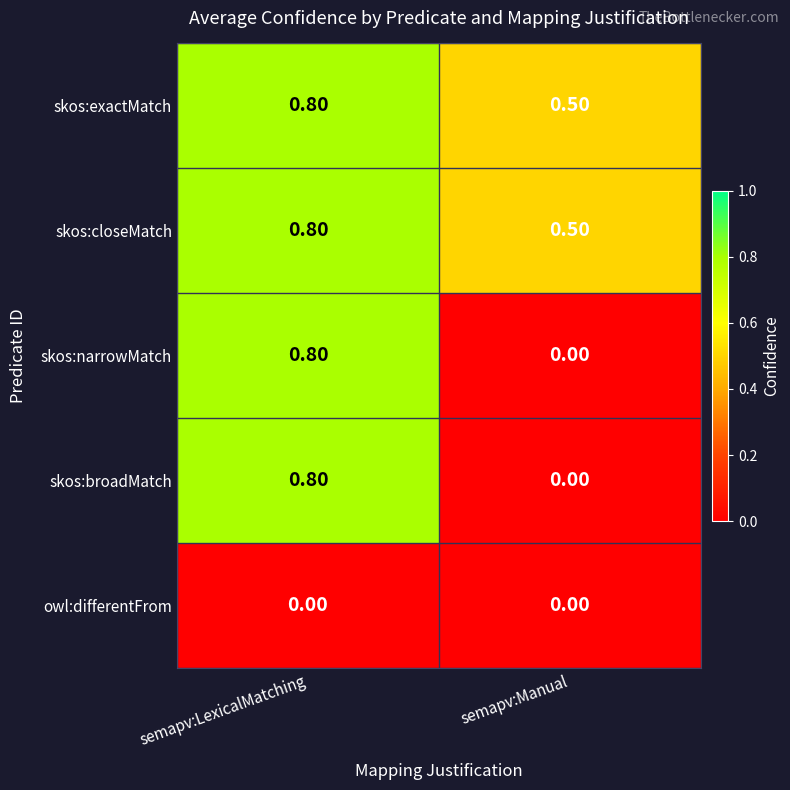

At how many categories does at least one series exceed 0?

2